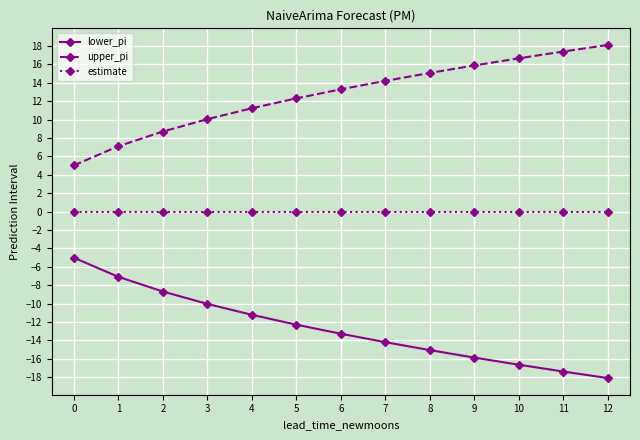

What are all the series names shown in the legend?

lower_pi, upper_pi, estimate